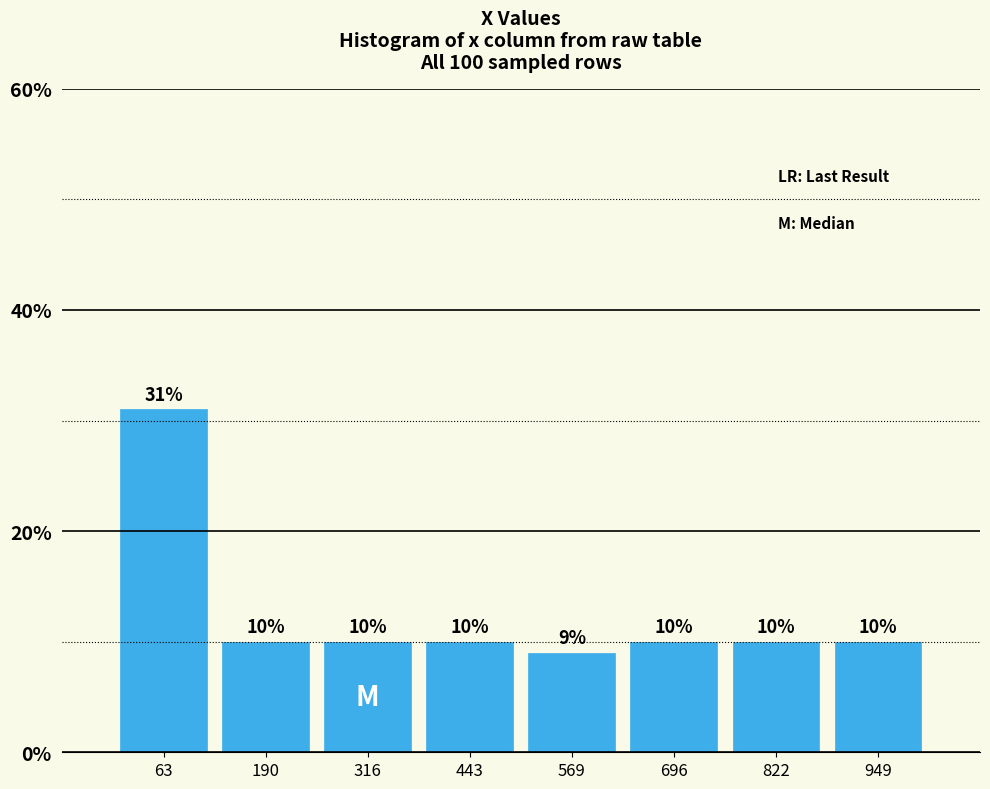

Which range on the x-axis has the tallest bar?

0 to 120